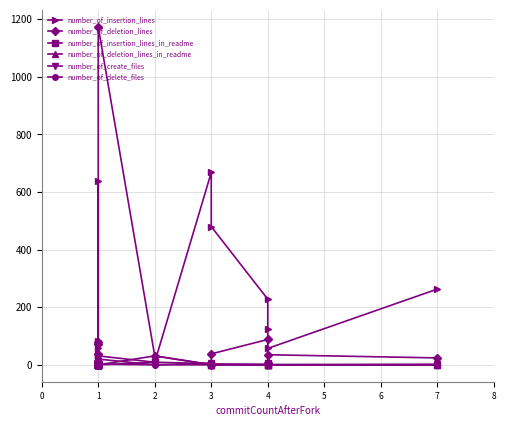

How many interior local peaks does the number_of_delete_files series have?

3